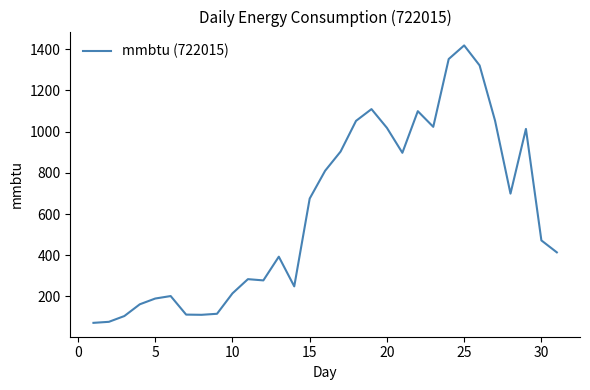

What is the difference between the maximum and minimum values?

1346